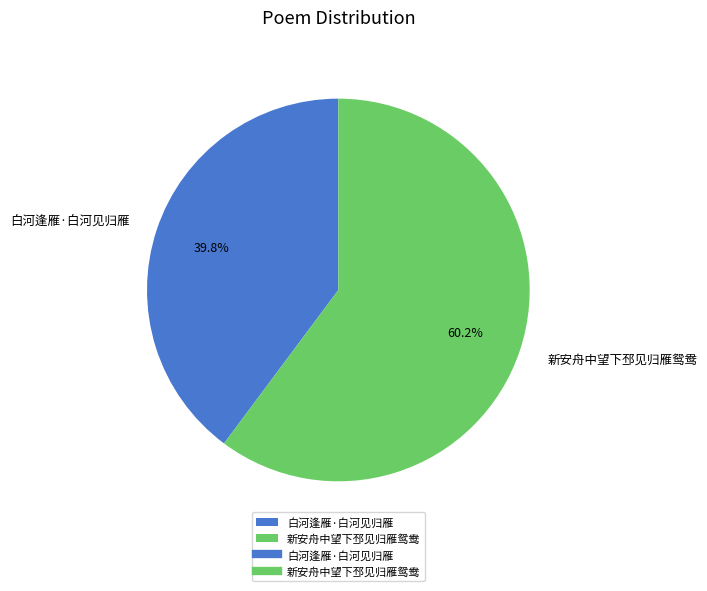

To the nearest percent, what is the difference between the 白河逢雁·白河见归雁 and 新安舟中望下邳见归雁鸳鸯 slice percentages?

20%